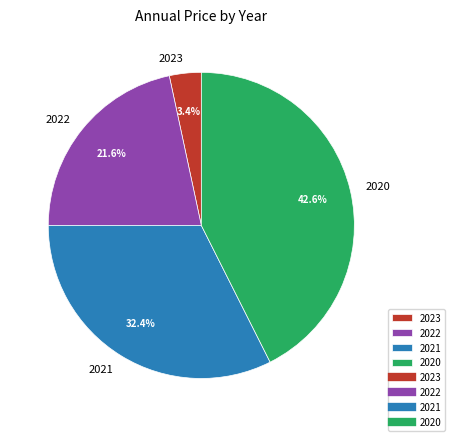

To the nearest percent, what percentage of the pie is 2020?

43%